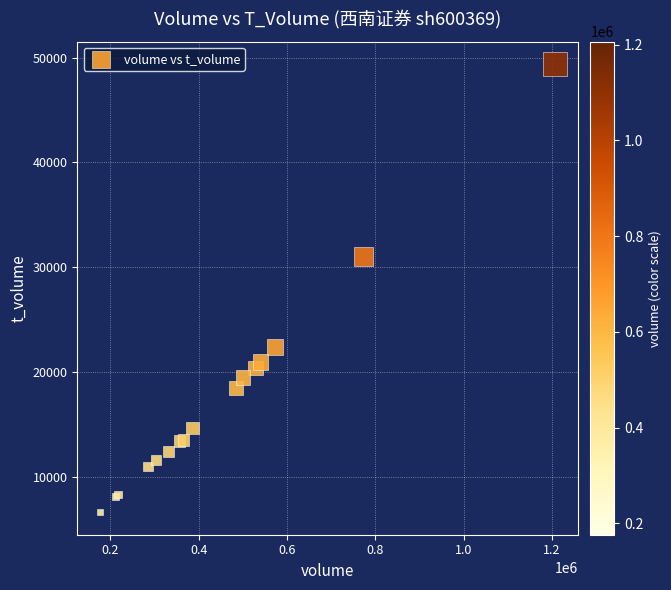

What Y value in the scatter plot is closest to 27993?

31047